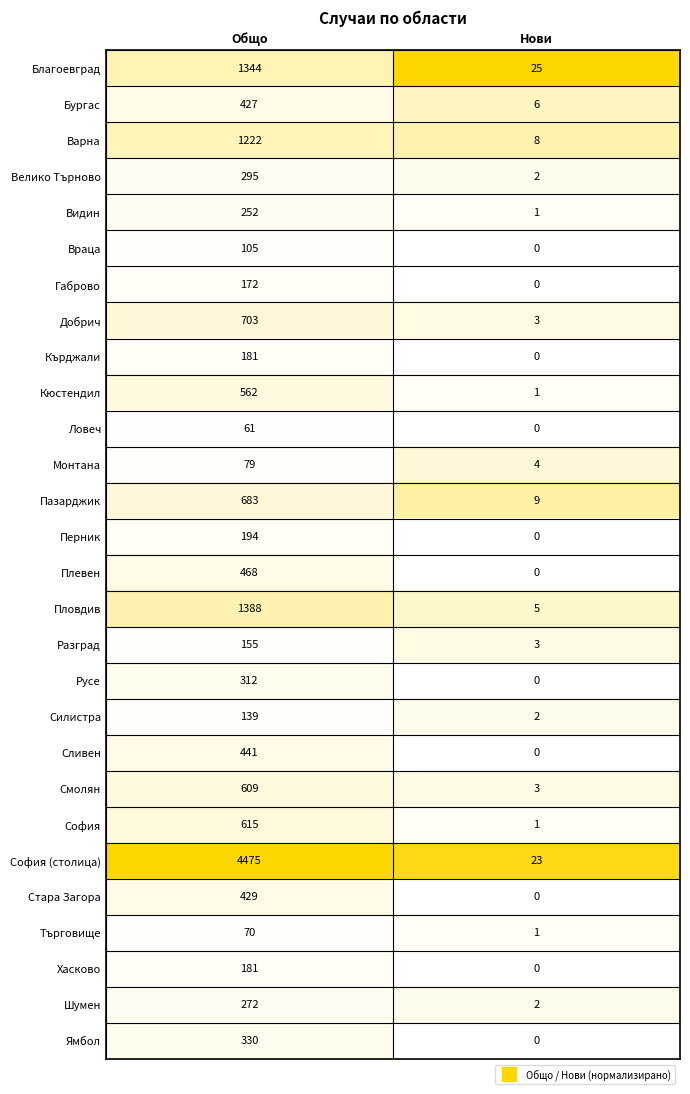

Which label corresponds to the smallest value in the chart?

Нови